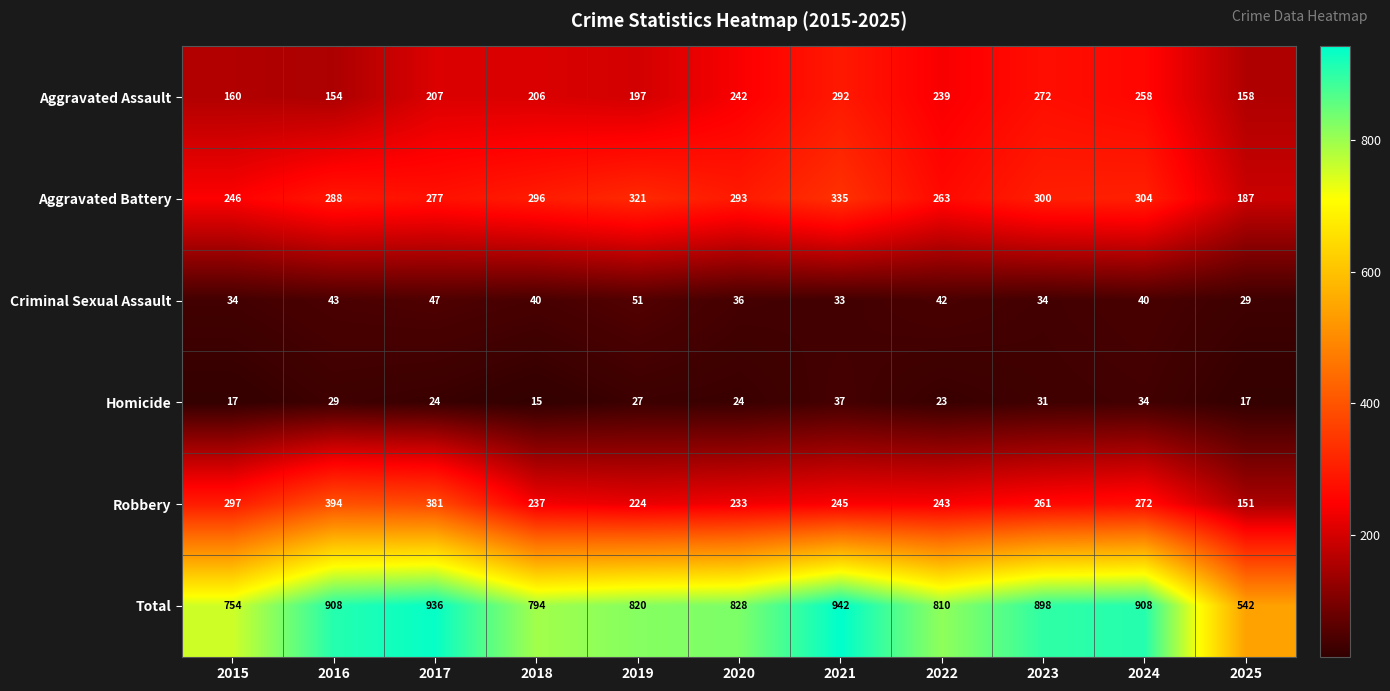

The Homicide series shows 59 at 2024. True or false?

False